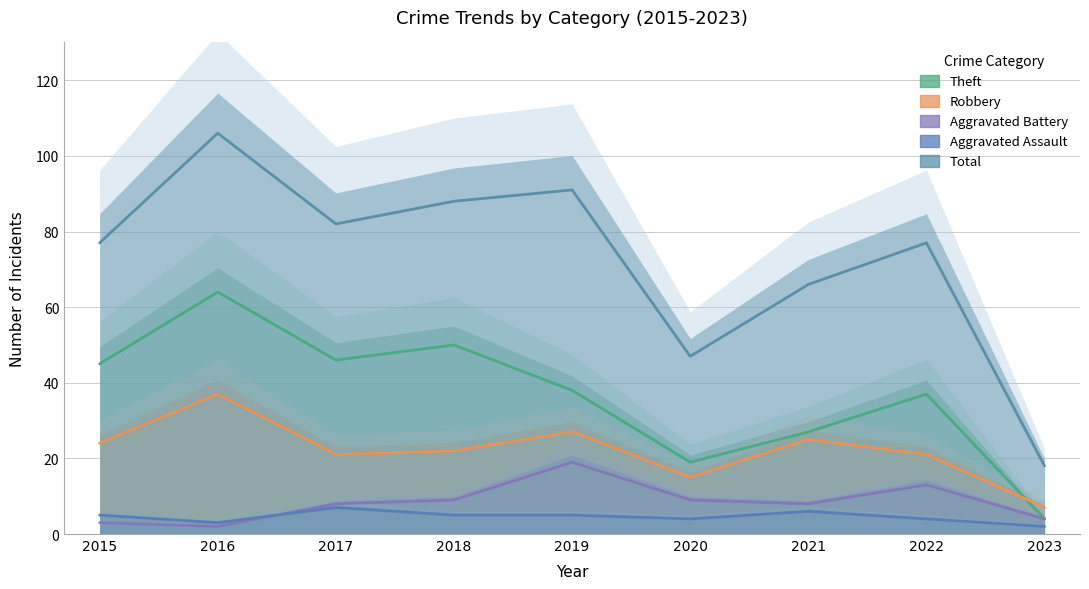

What is the difference between the highest and lowest values at 2019?

86